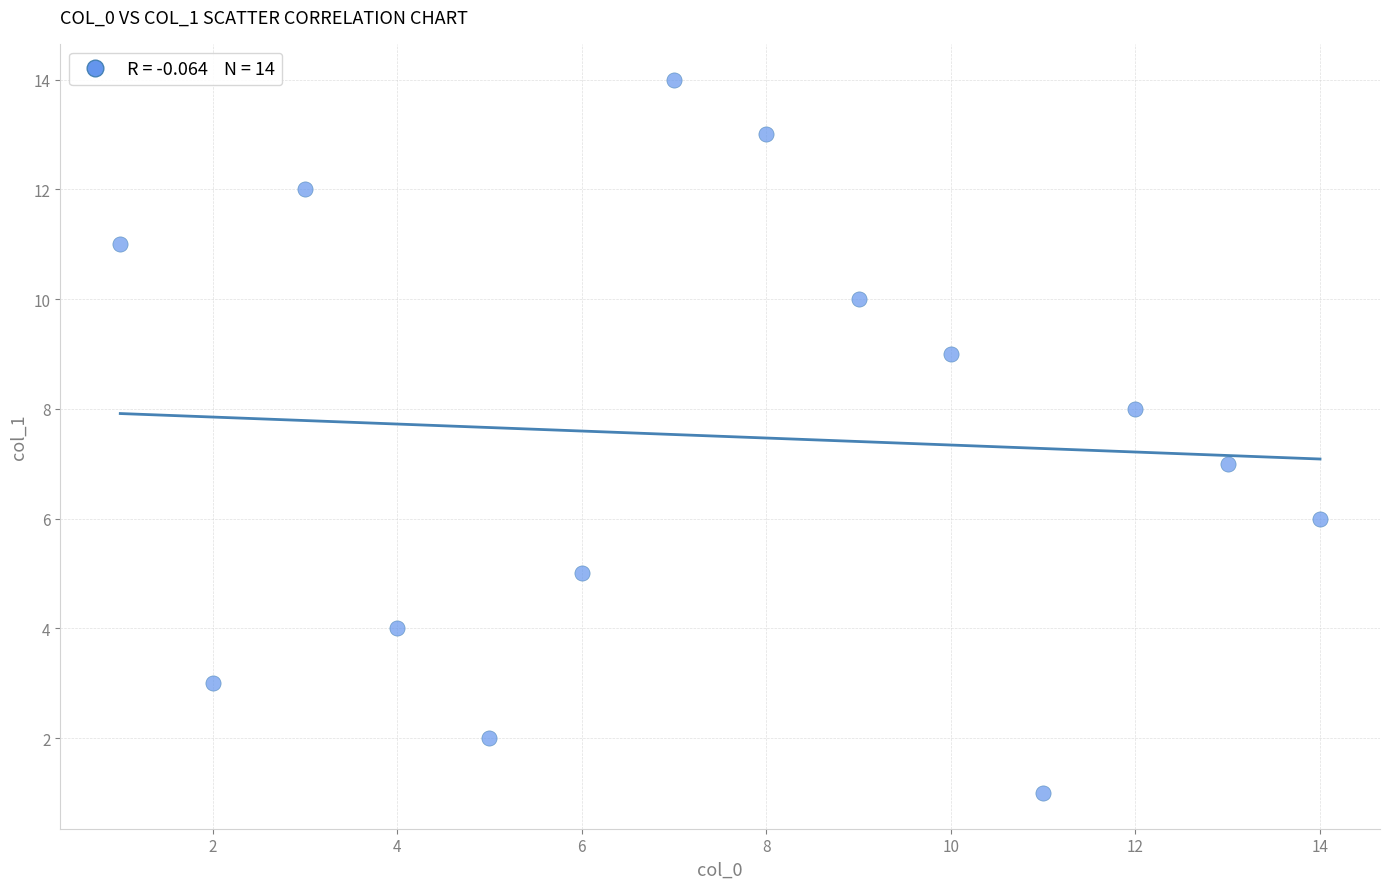

What is the range of Y values (max minus min)?

13